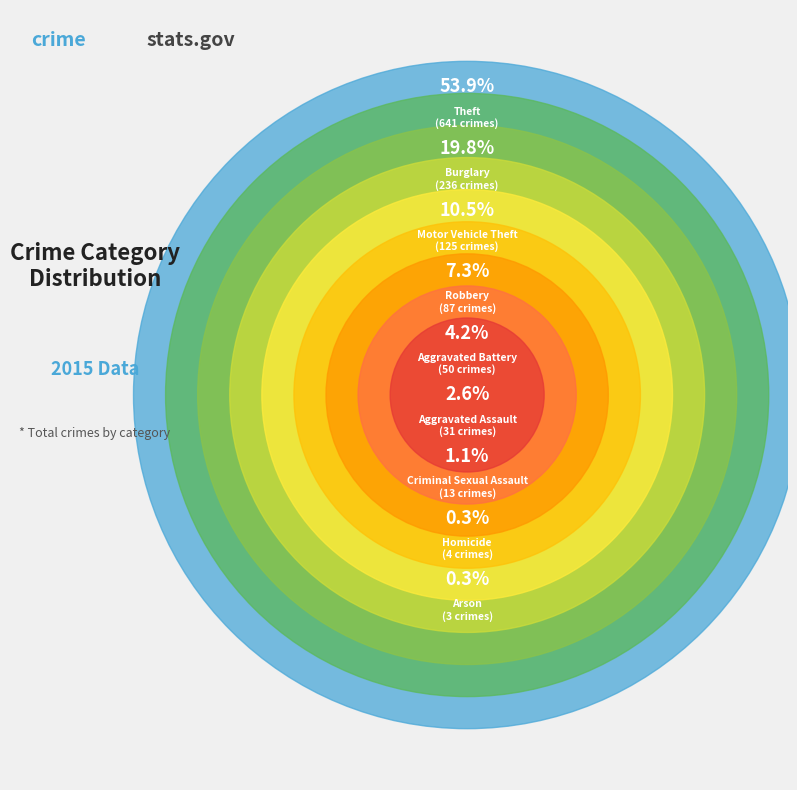

What percentage is the Robbery slice, to the nearest percent?

7%